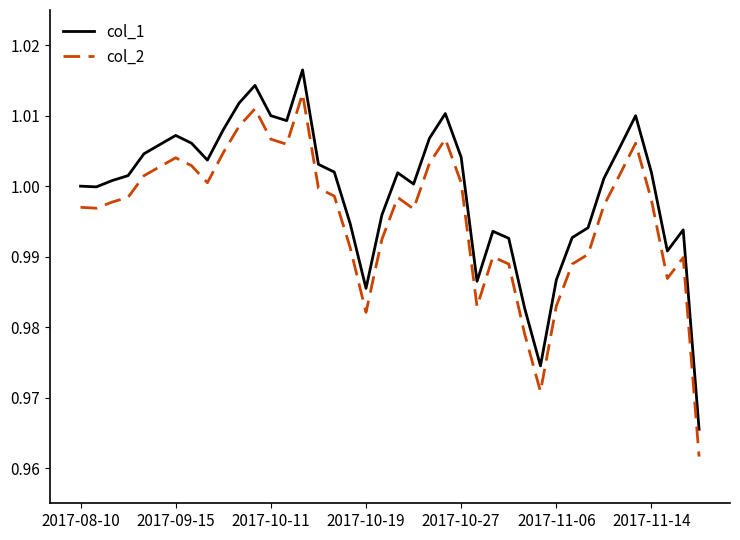

Which series has the largest range (max minus min)?

col_2